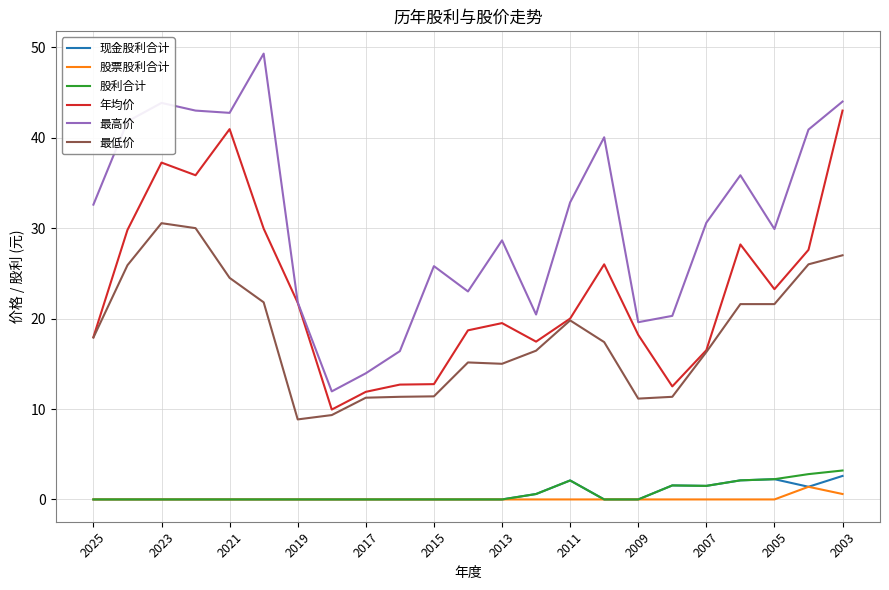

Which series has the largest total across all categories?

最高价